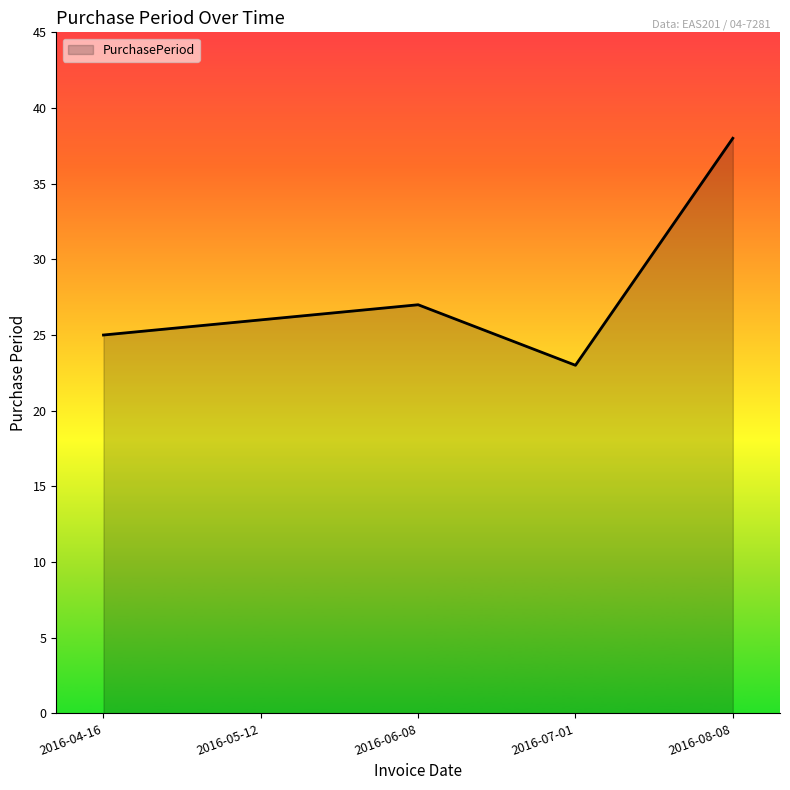

Does the chart have visible grid lines?

No